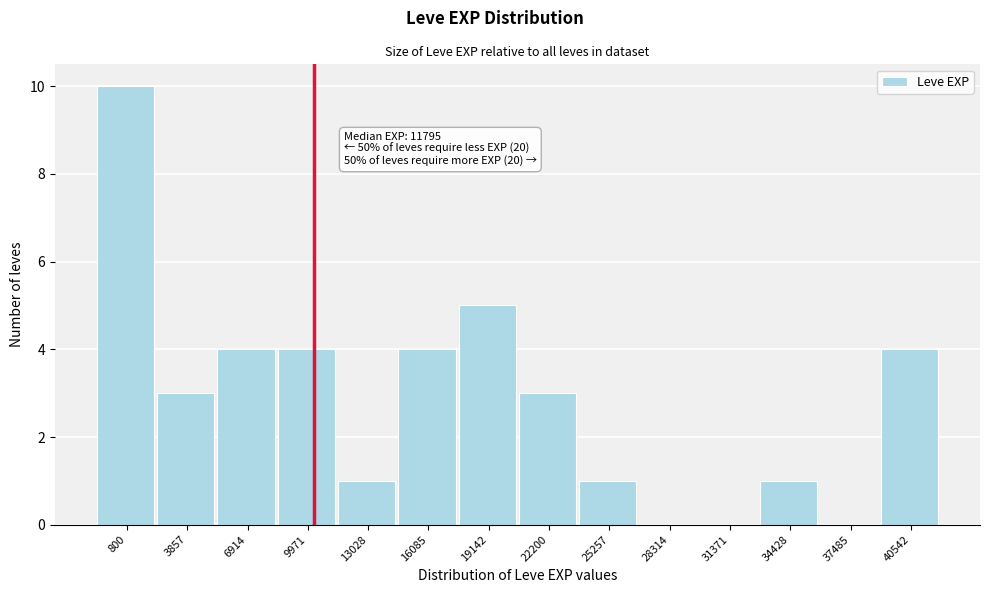

Reading right to left, what are all the values shown in this chart?

40542=4	37485=0	34428=1	31371=0	28314=0	25257=1	22200=3	19142=5	16085=4	13028=1	9971=4	6914=4	3857=3	800=10